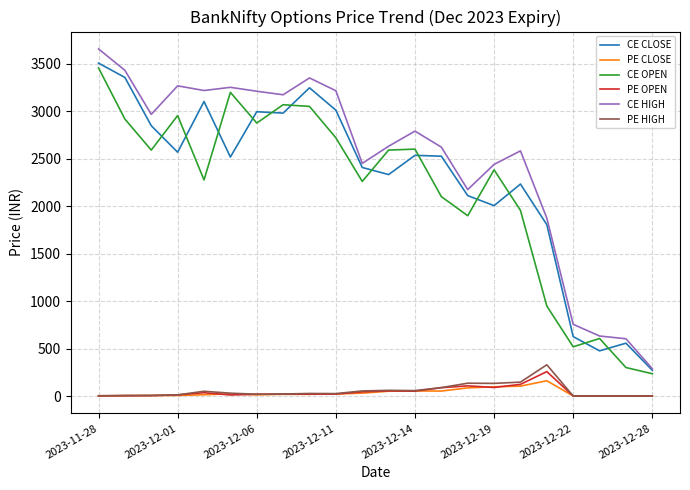

List the series in order of their peak value, lowest first.

PE CLOSE, PE OPEN, PE HIGH, CE OPEN, CE CLOSE, CE HIGH